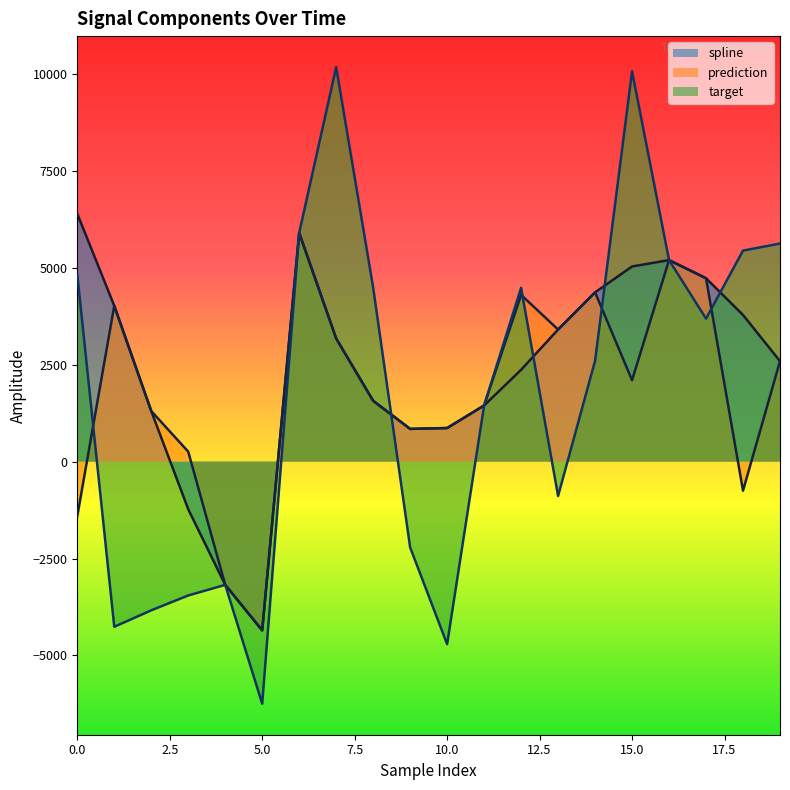

Rank the series by their maximum value, from highest to lowest.

target, spline, prediction